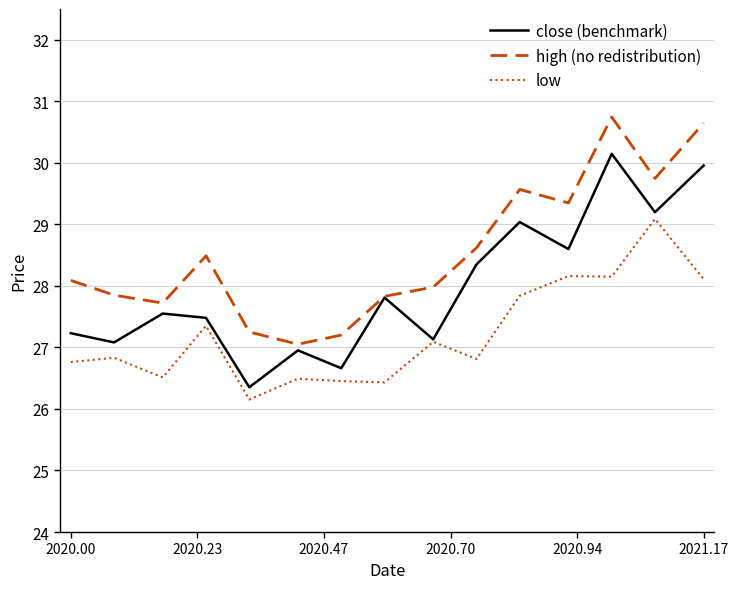

What is the smallest value displayed?

26.2